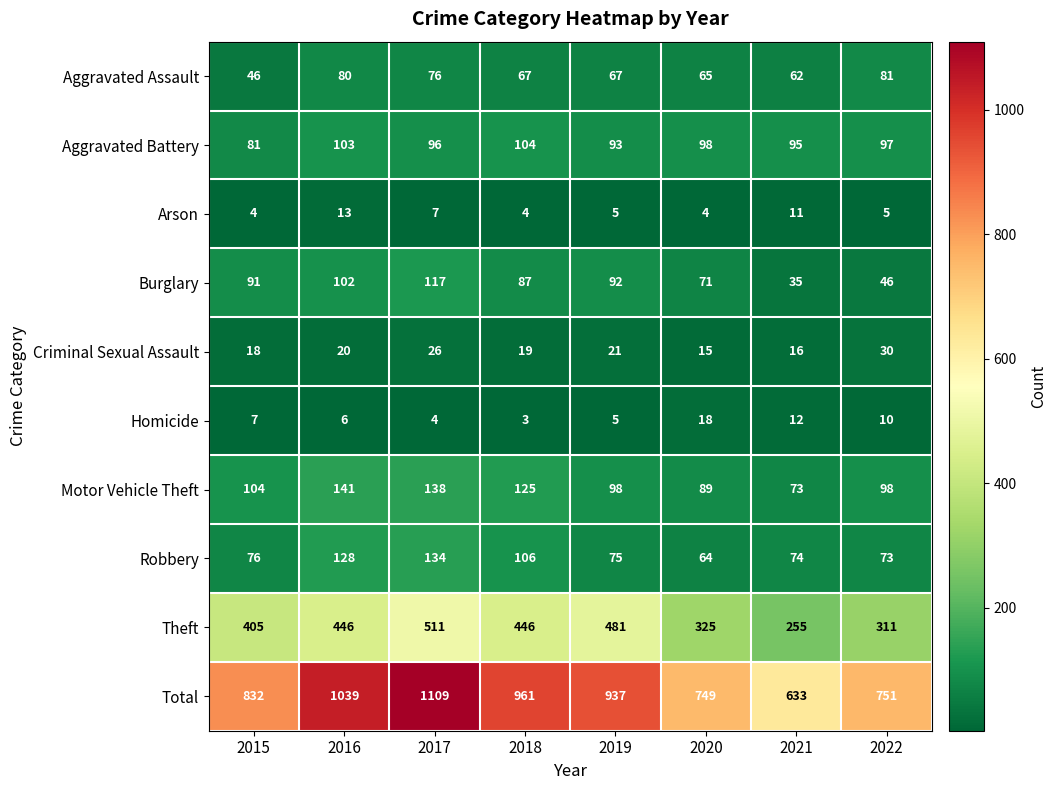

How many distinct data groups are displayed?

10